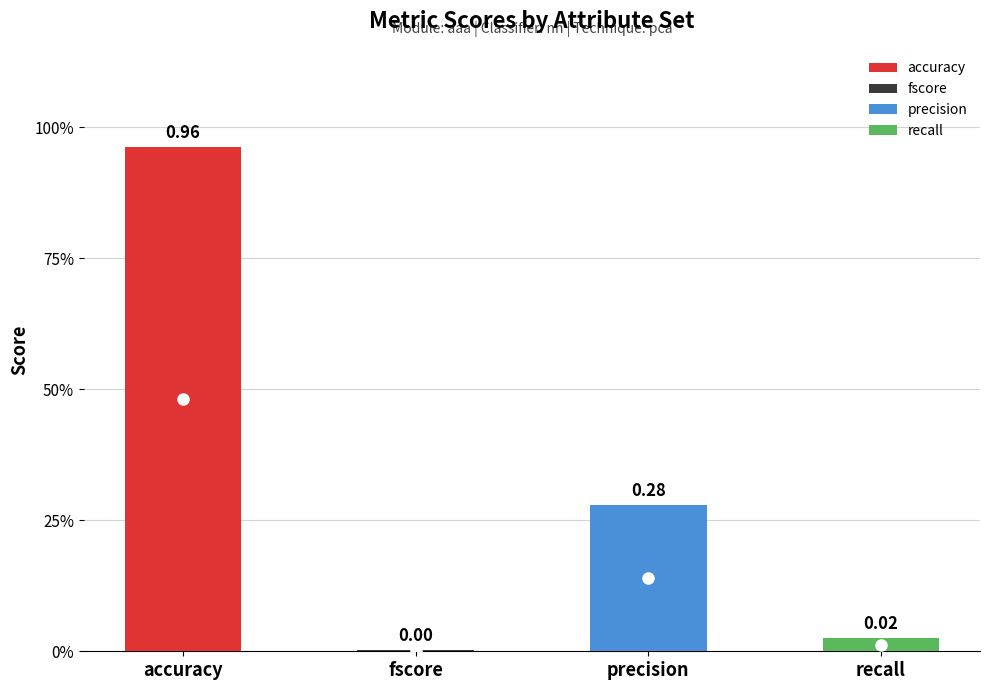

Which series has the largest range (max minus min)?

precision